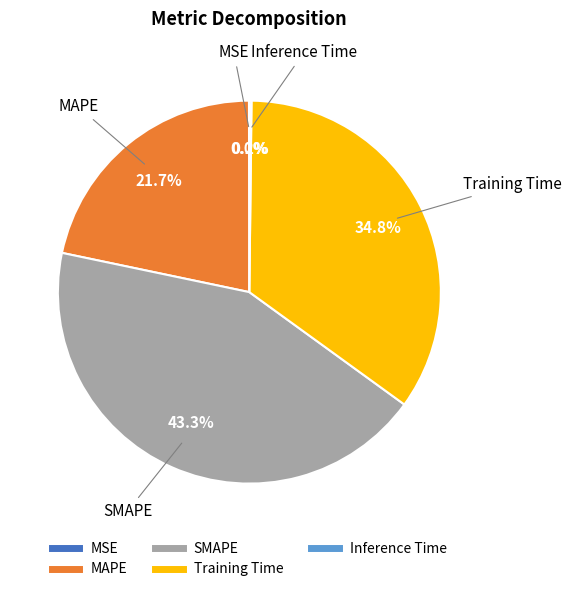

What is the largest slice in the pie chart?

SMAPE